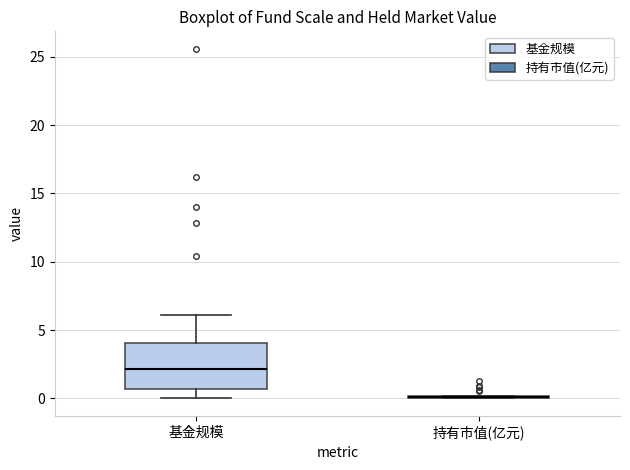

Reading left to right, transcribe this box plot: for each box, give where its median line is, the range the box spans, and where its two whiskers end, as read against the y-axis. The values are not printed on the chart, so give them approximately, as read against the axis.

基金规模: median 2.0, box 0.5 to 4.0, whiskers 0.0 to 6.0
持有市值(亿元): box collapsed to a line at 0.0, whiskers 0.0 to 0.0